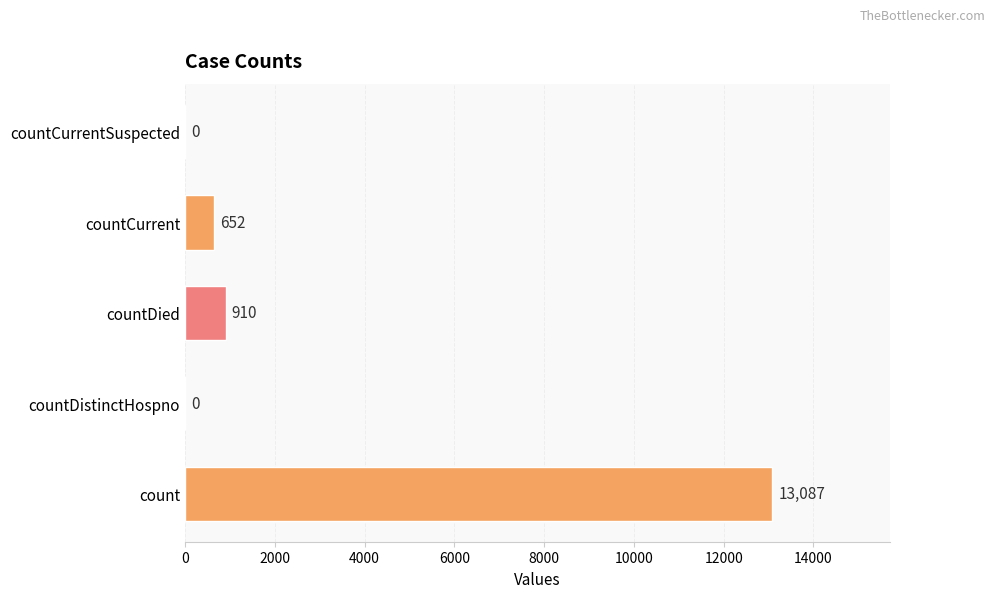

Reading bottom to top, extract all data points from this chart.

count=13087	countDistinctHospno=0	countDied=910	countCurrent=652	countCurrentSuspected=0